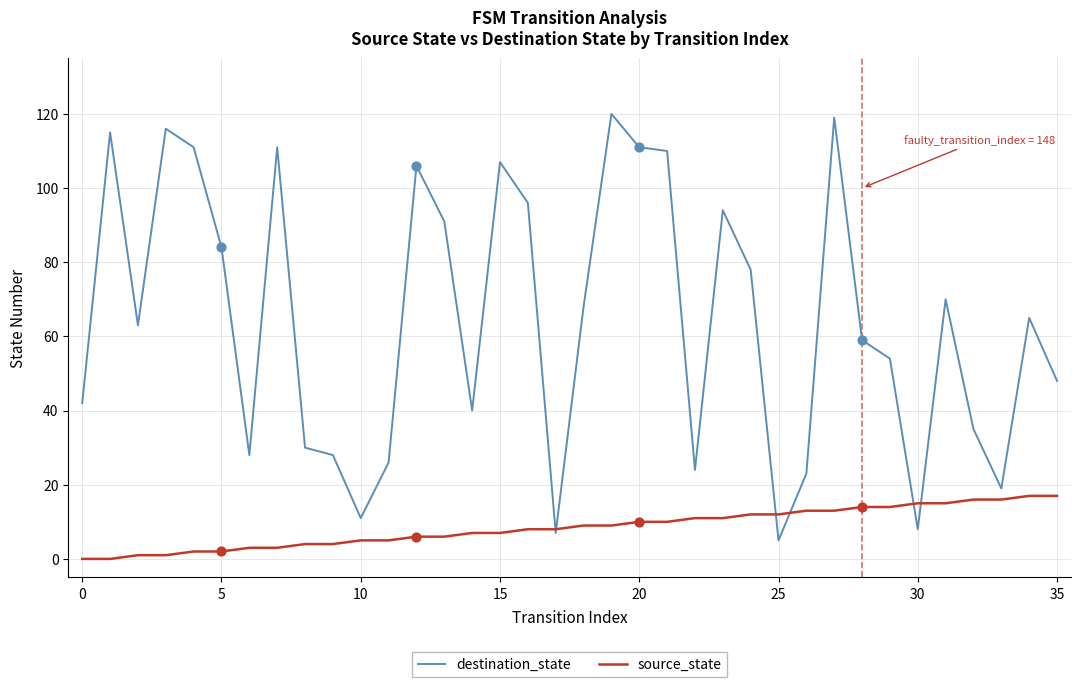

Which series has the largest total across all categories?

destination_state